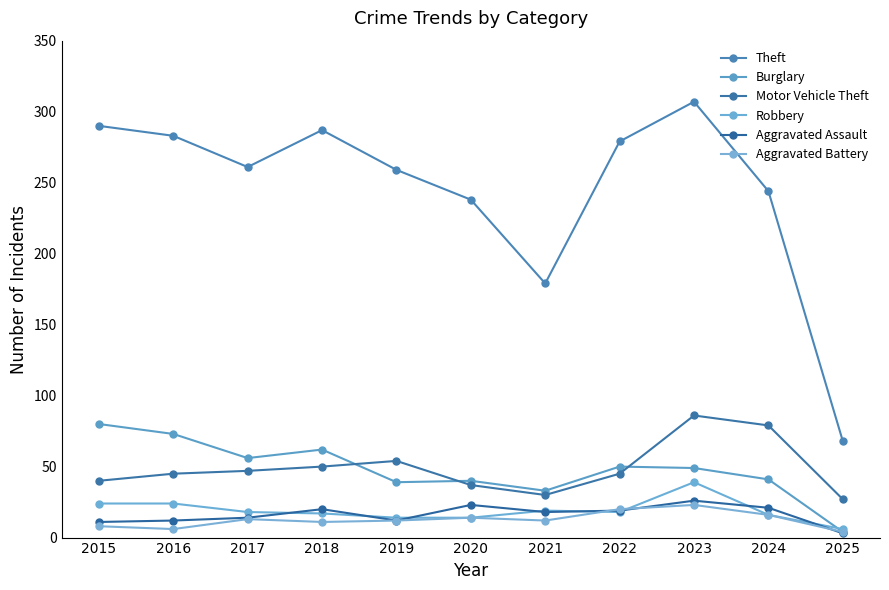

Which label corresponds to the largest value in the chart?

2023